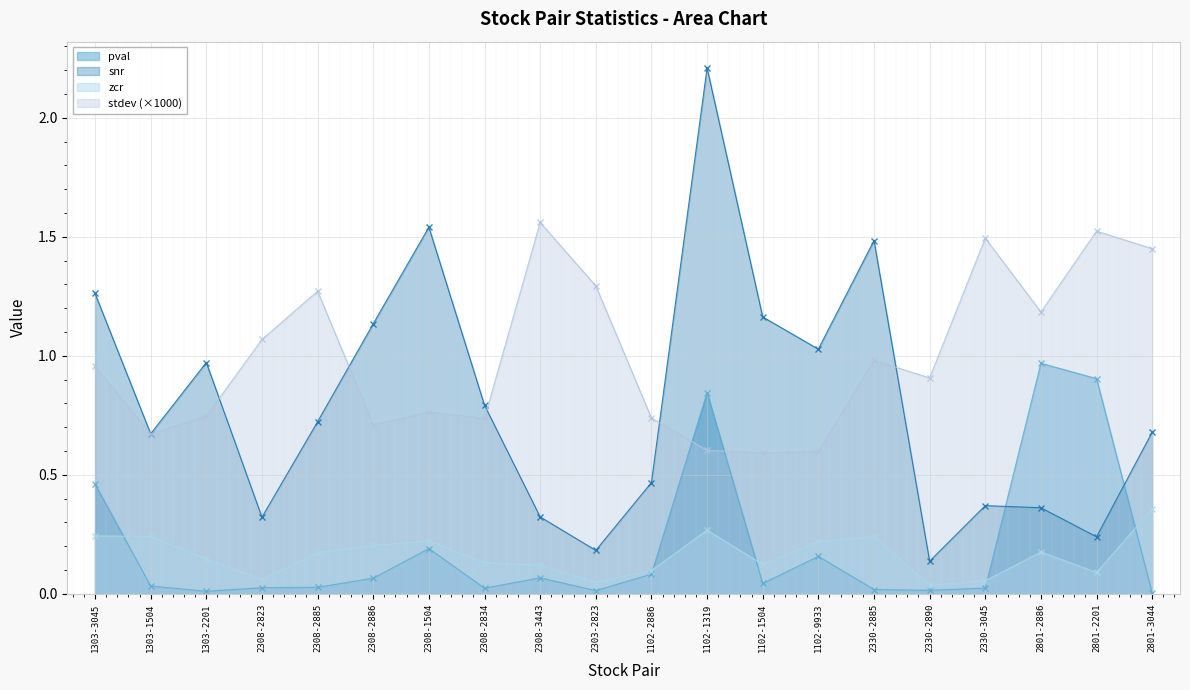

At which category is the sum across all series the highest?

1102-1319